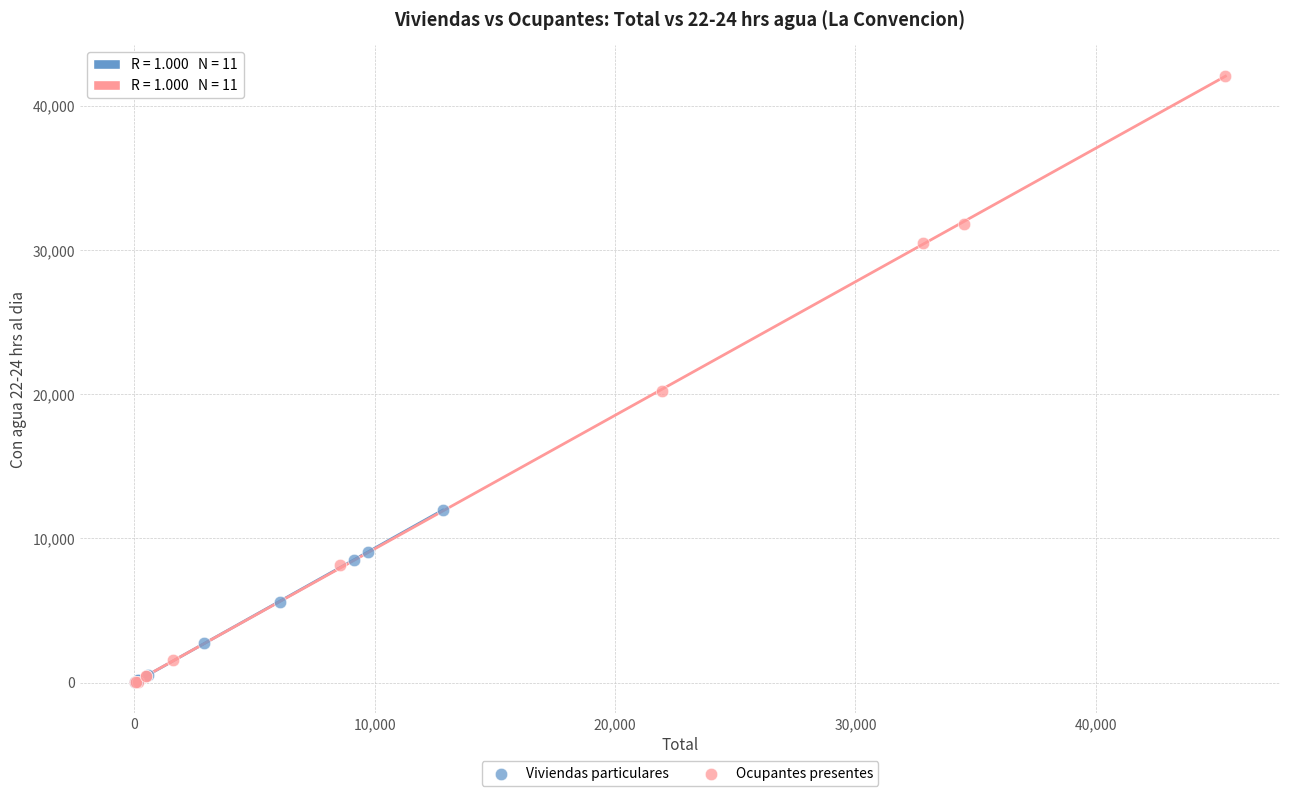

Which series has the largest Y range (max minus min)?

Ocupantes presentes